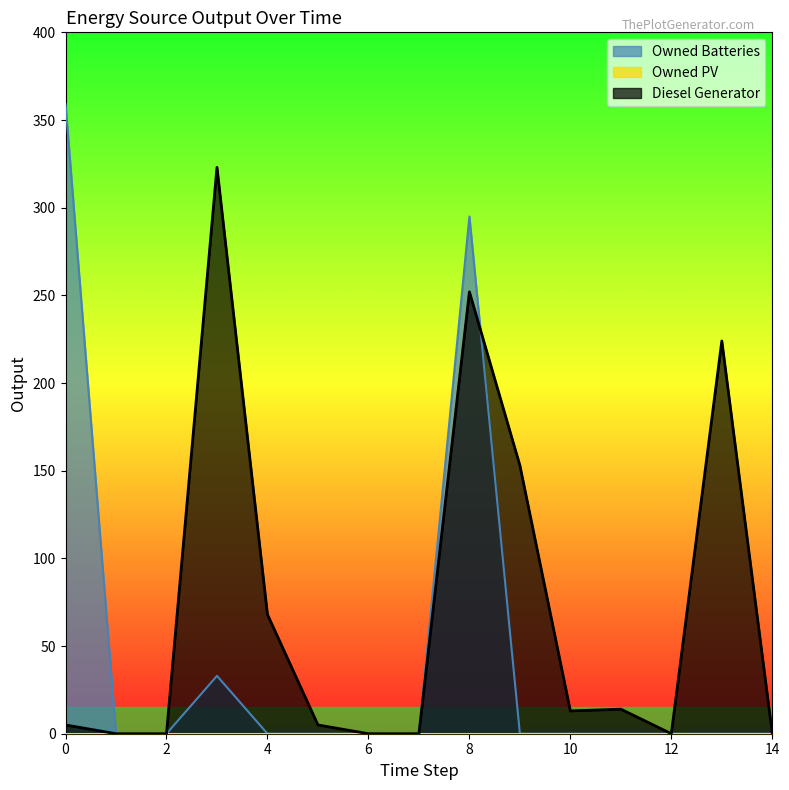

Reading left to right, extract all data points from this chart.

Diesel Generator: 0=5	1=0	2=0	3=323	4=68	5=5	6=0	7=0	8=252	9=153	10=13	11=14	12=0	13=224	14=0
Owned Batteries: 0=359	1=0	2=0	3=33	4=0	5=0	6=0	7=0	8=295	9=0	10=0	11=0	12=0	13=0	14=0